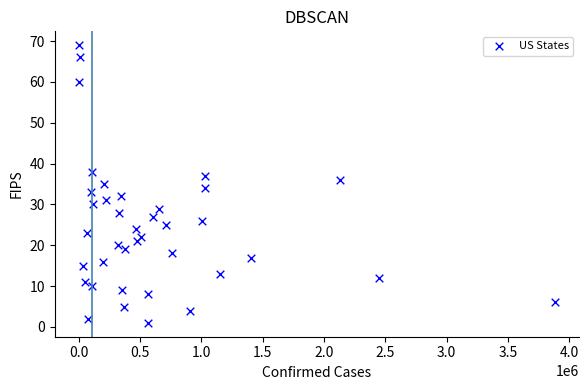

What is the range of X values (max minus min)?

3883186